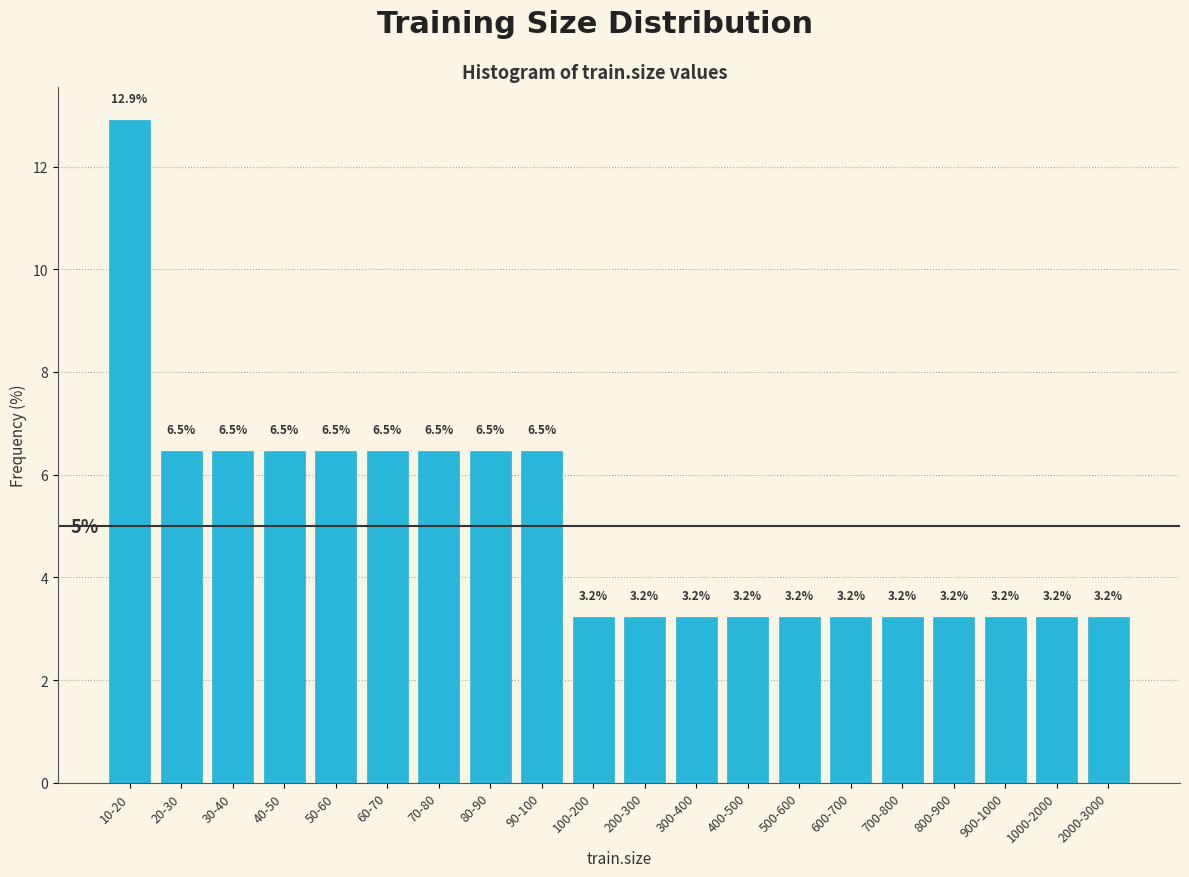

Reading right to left, what are all the values shown in this chart?

3.2	3.2	3.2	3.2	3.2	3.2	3.2	3.2	3.2	3.2	3.2	6.5	6.5	6.5	6.5	6.5	6.5	6.5	6.5	12.9